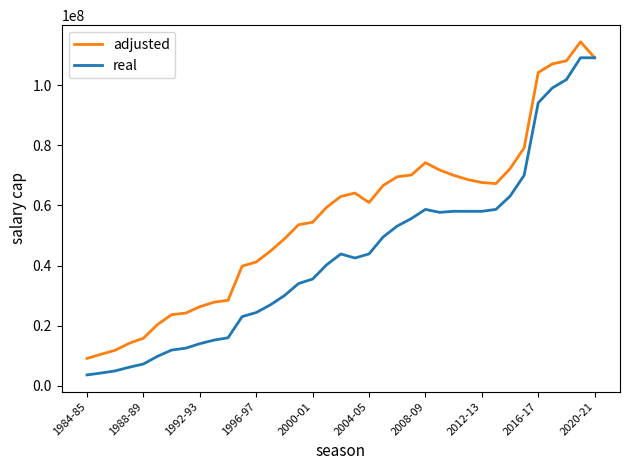

Does the chart display data point markers on the line(s)?

No